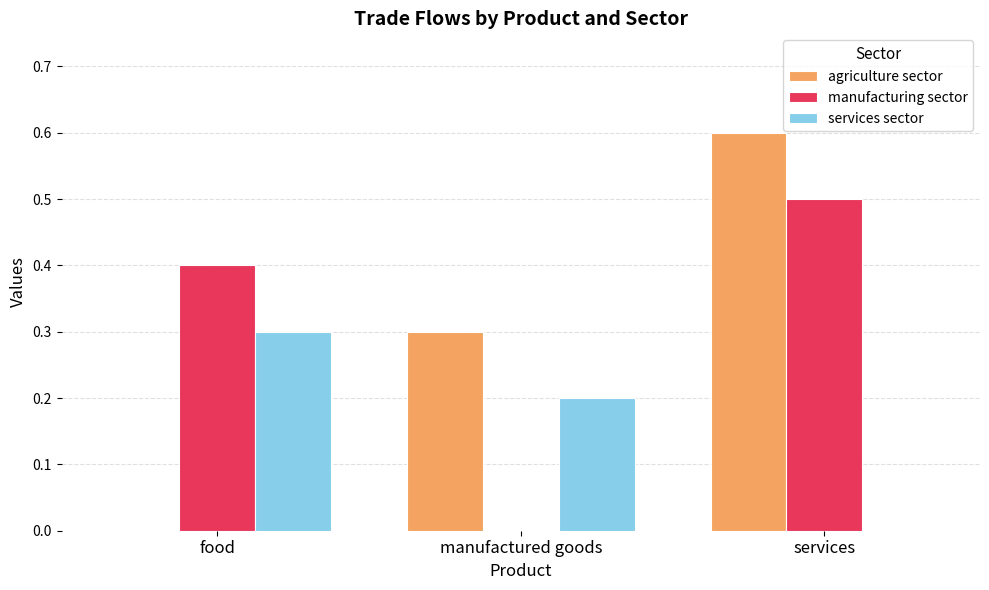

Which series changed the most between food and services?

agriculture sector